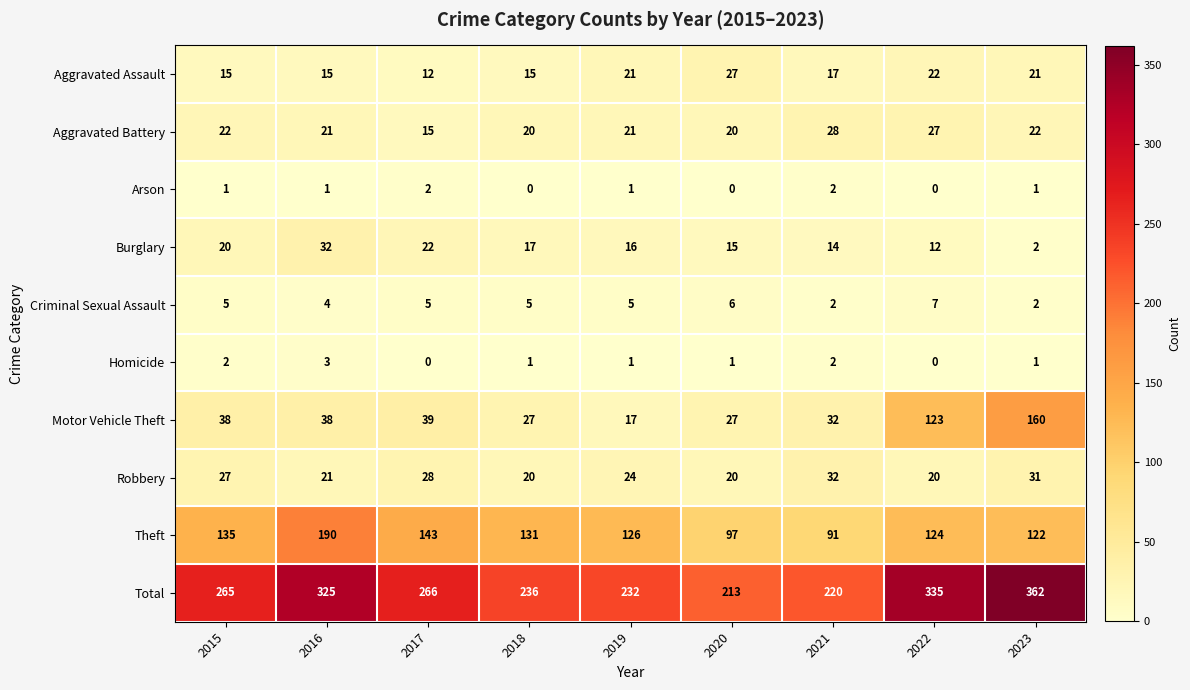

Which category has the highest value across all series?

2023